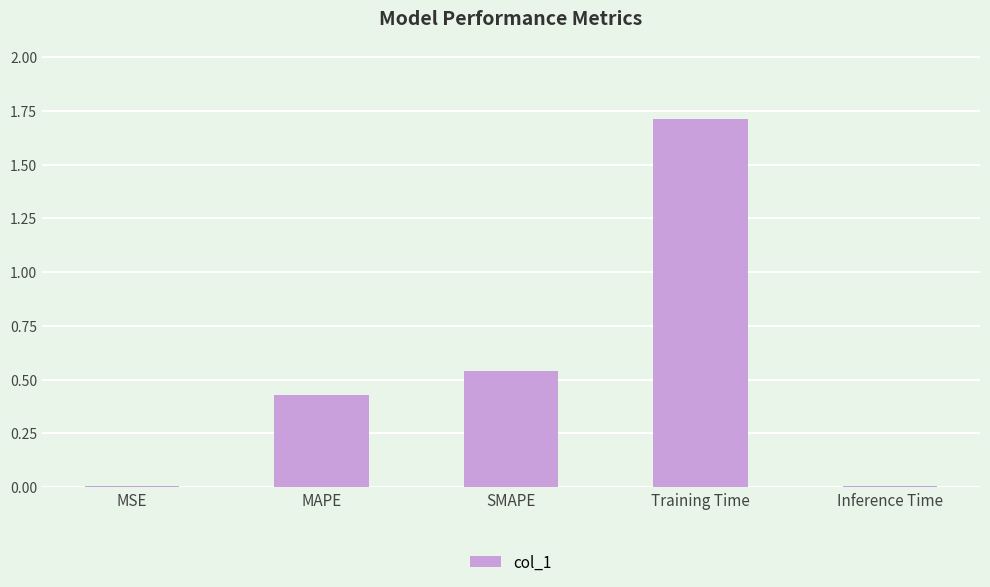

Read the value at Training Time.

1.7